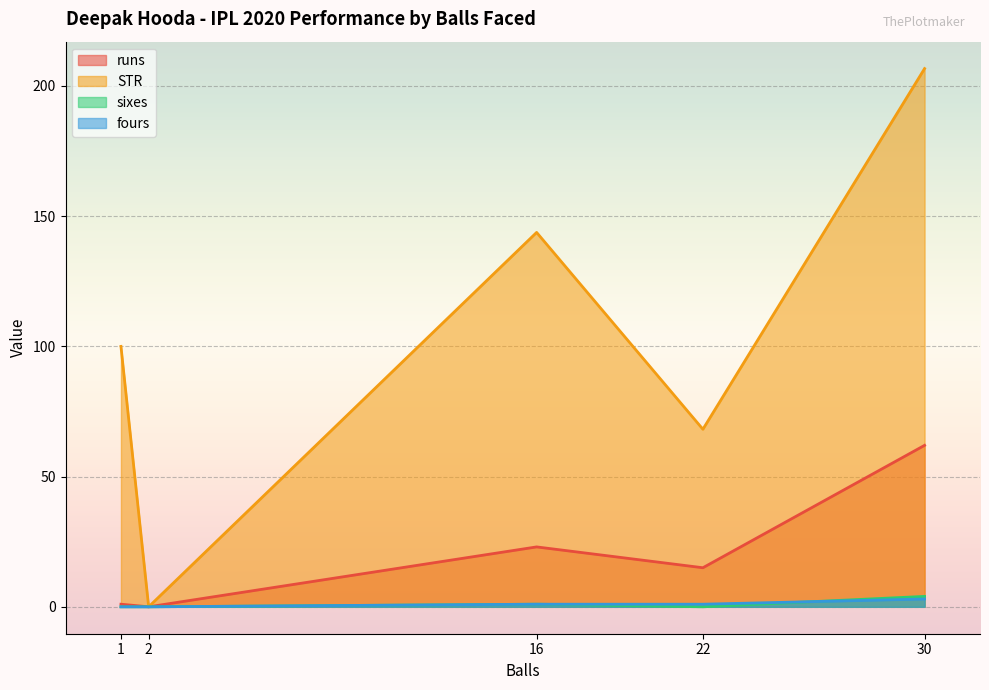

What is the difference between the maximum and minimum values in the fours series?

3.0